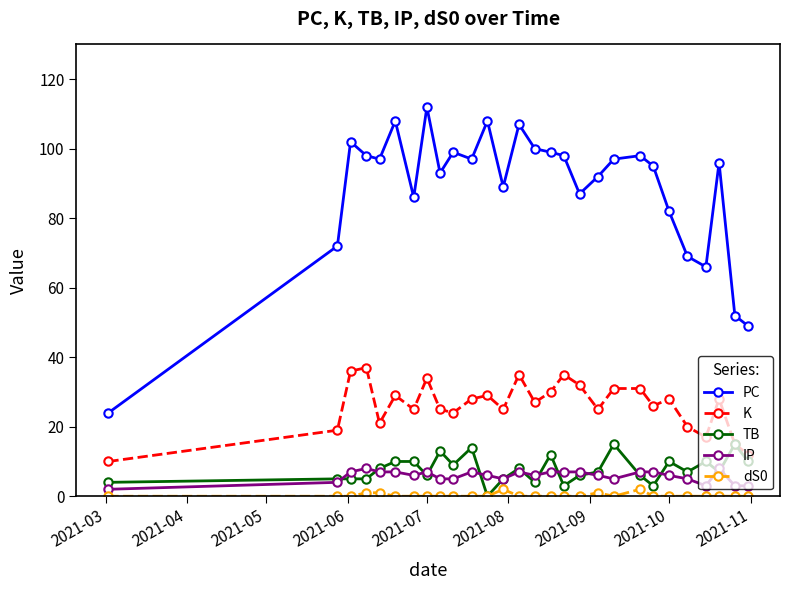

Which series has the largest total across all categories?

PC